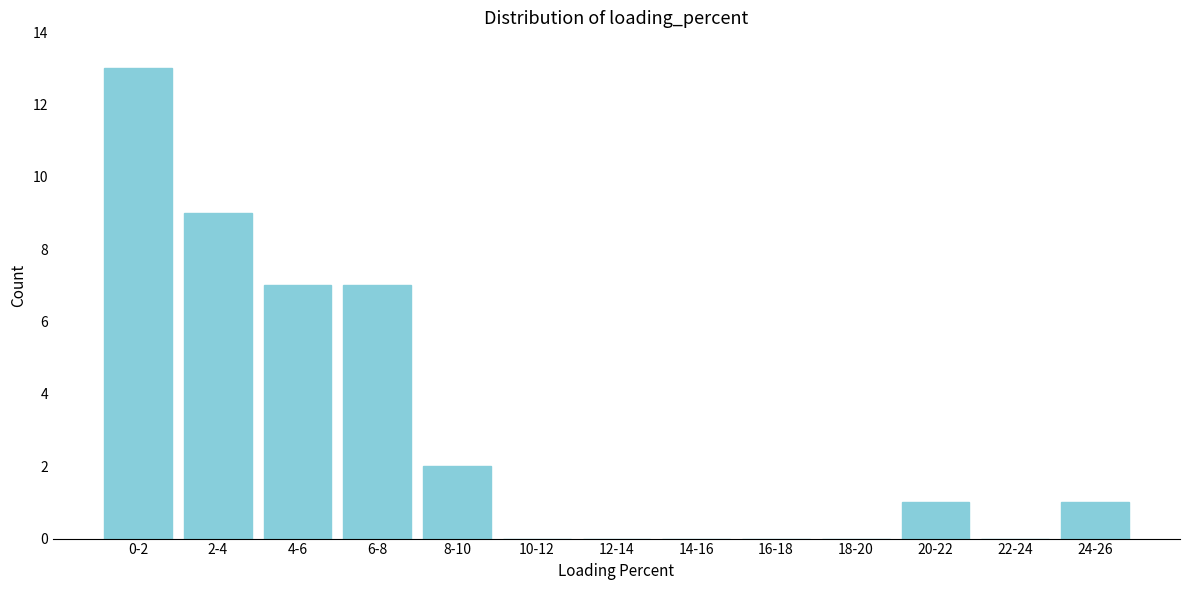

Reading right to left, what are all the values shown in this chart?

24-26=1	22-24=0	20-22=1	18-20=0	16-18=0	14-16=0	12-14=0	10-12=0	8-10=2	6-8=7	4-6=7	2-4=9	0-2=13